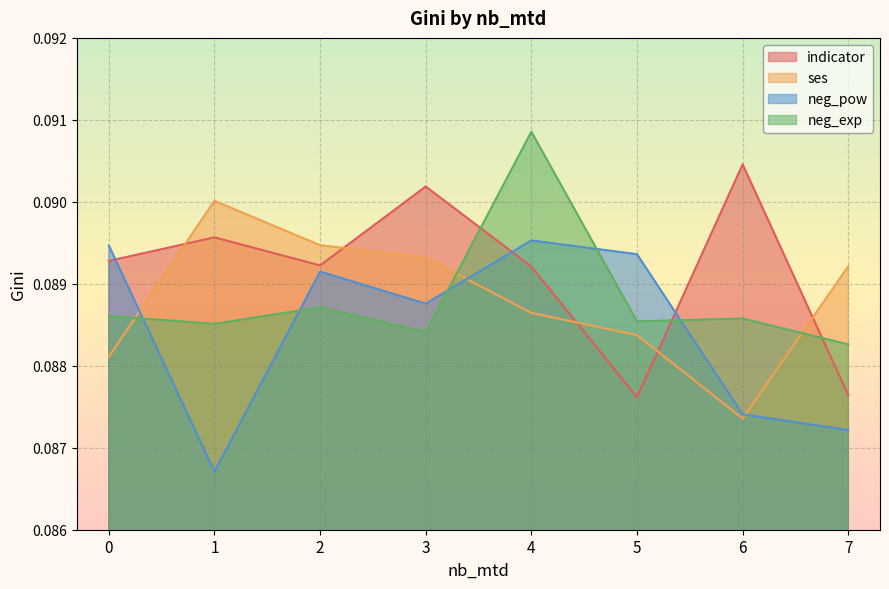

Reading right to left, what are all the values shown in this chart?

indicator: 0.1	0.1	0.1	0.1	0.1	0.1	0.1	0.1
ses: 0.1	0.1	0.1	0.1	0.1	0.1	0.1	0.1
neg_pow: 0.1	0.1	0.1	0.1	0.1	0.1	0.1	0.1
neg_exp: 0.1	0.1	0.1	0.1	0.1	0.1	0.1	0.1